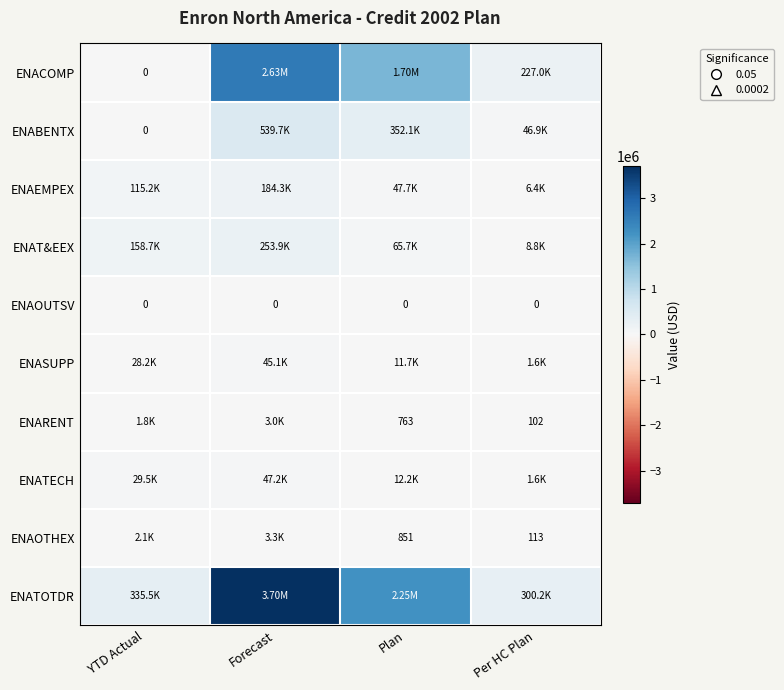

List the labels in order of ENAT&EEX value, largest first.

Forecast, YTD Actual, Plan, Per HC Plan